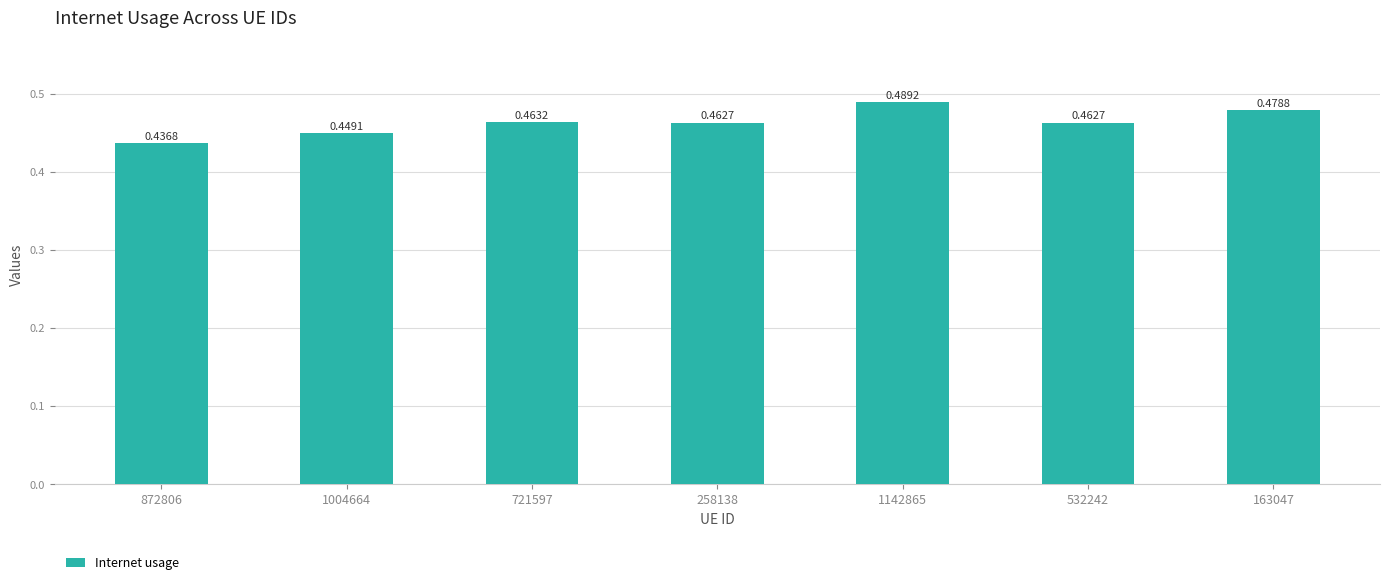

Where is the data nearest to the value 0?

872806